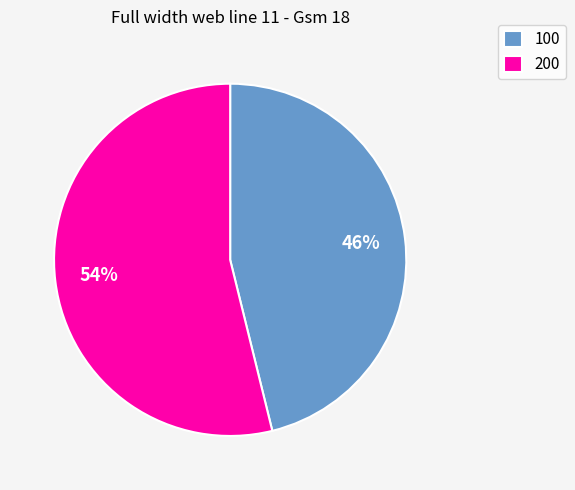

Is it true that 100 is 46% of the pie?

True